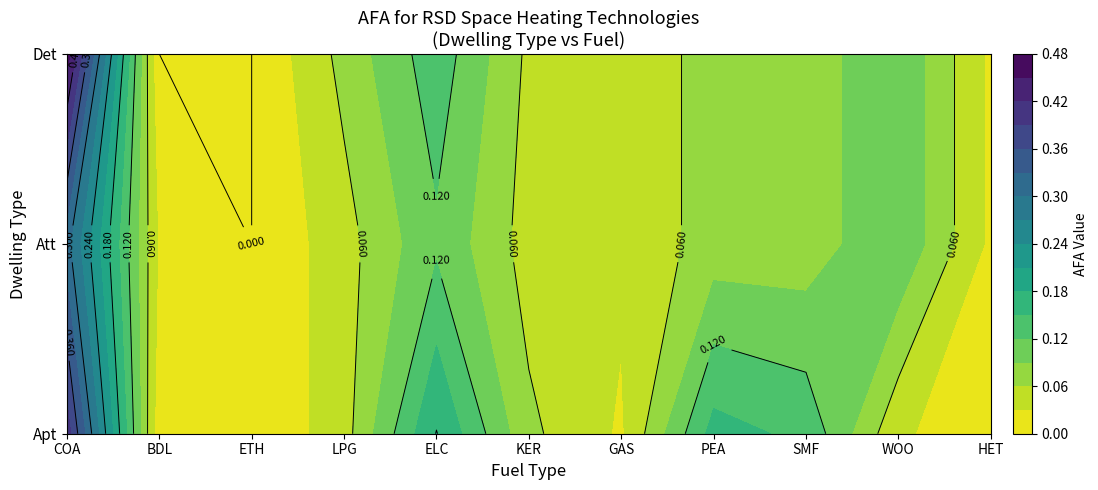

Is it true that Det equals 0.5 at COA?

True